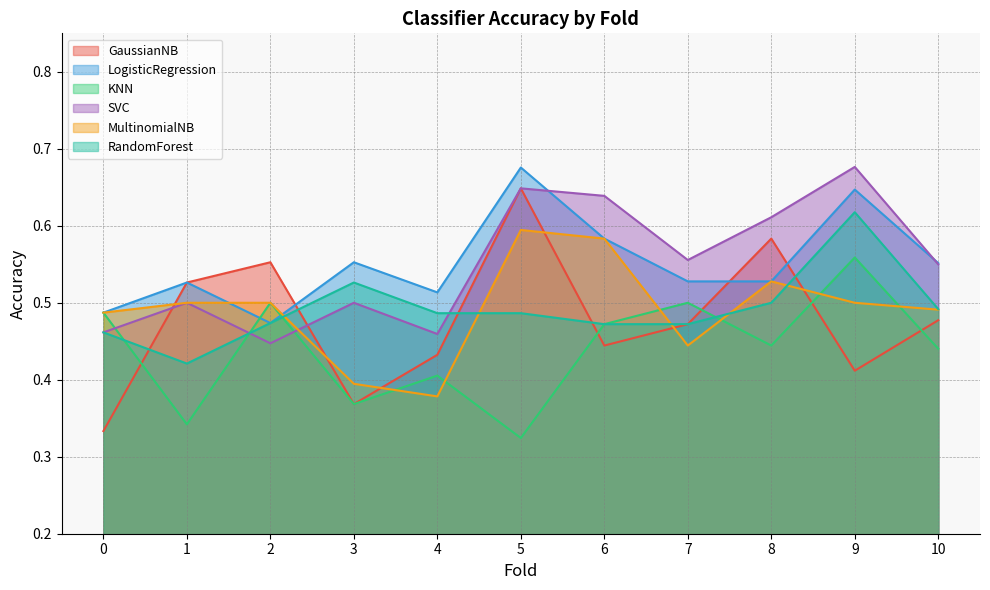

Reading left to right, transcribe all the data shown in this chart.

GaussianNB: 0=0.3	1=0.5	2=0.6	3=0.4	4=0.4	5=0.6	6=0.4	7=0.5	8=0.6	9=0.4	10=0.5
LogisticRegression: 0=0.5	1=0.5	2=0.5	3=0.6	4=0.5	5=0.7	6=0.6	7=0.5	8=0.5	9=0.6	10=0.6
KNN: 0=0.5	1=0.3	2=0.5	3=0.4	4=0.4	5=0.3	6=0.5	7=0.5	8=0.4	9=0.6	10=0.4
SVC: 0=0.5	1=0.5	2=0.4	3=0.5	4=0.5	5=0.6	6=0.6	7=0.6	8=0.6	9=0.7	10=0.5
MultinomialNB: 0=0.5	1=0.5	2=0.5	3=0.4	4=0.4	5=0.6	6=0.6	7=0.4	8=0.5	9=0.5	10=0.5
RandomForest: 0=0.5	1=0.4	2=0.5	3=0.5	4=0.5	5=0.5	6=0.5	7=0.5	8=0.5	9=0.6	10=0.5